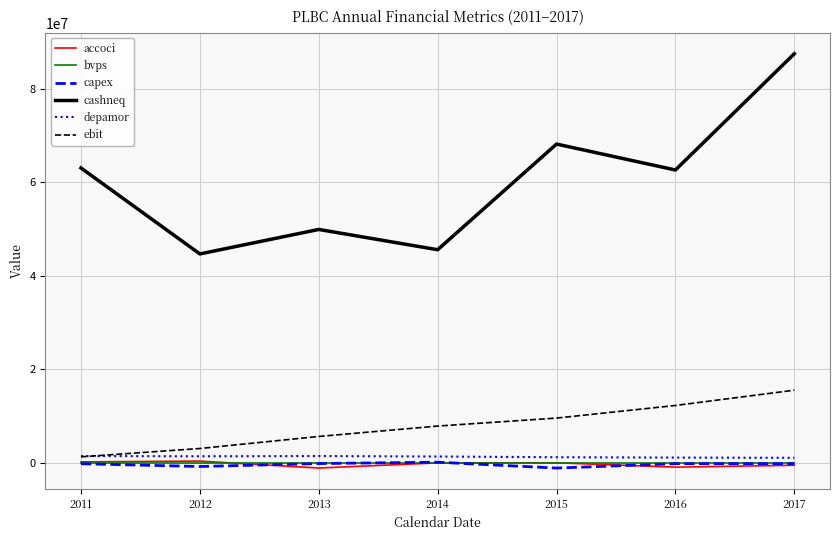

Which series has the widest spread of values?

cashneq